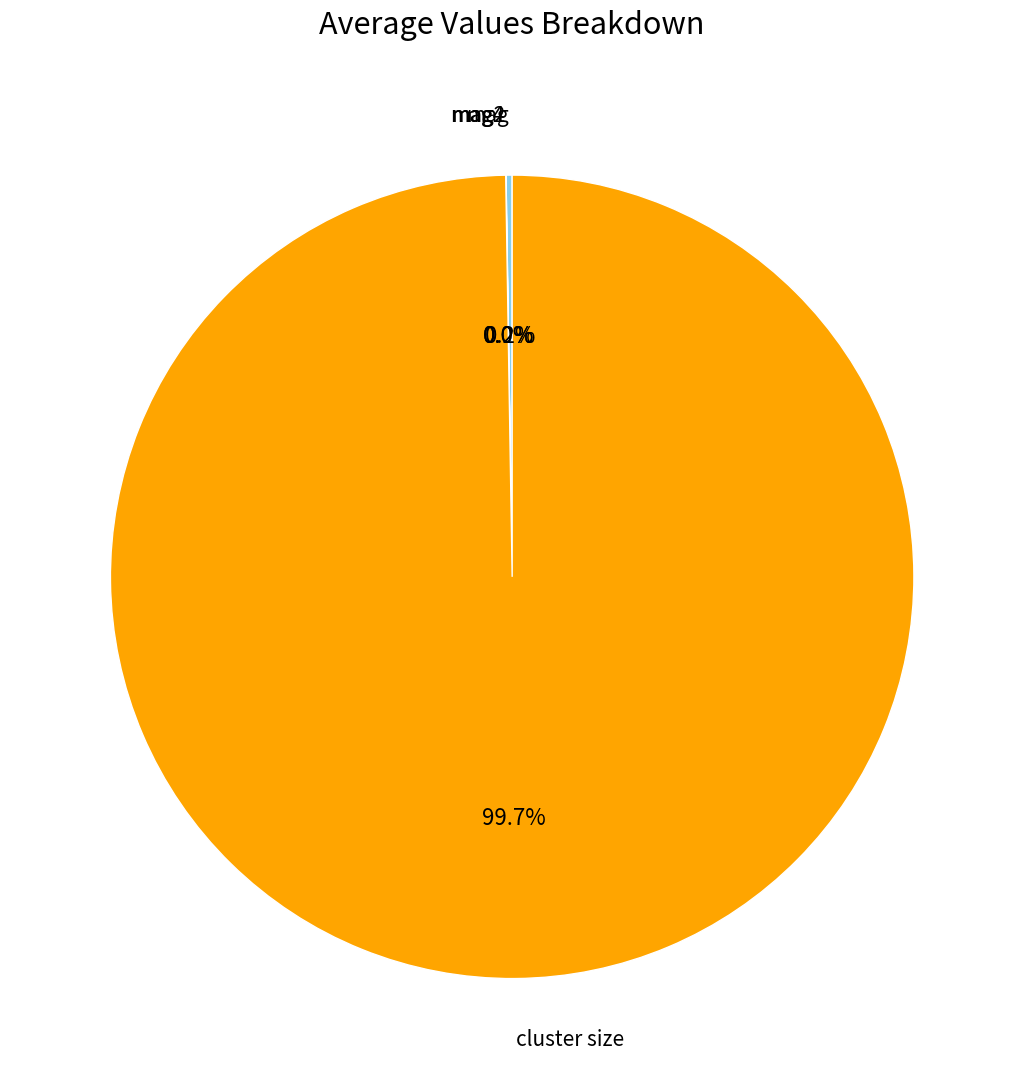

Which slice is the largest?

cluster size